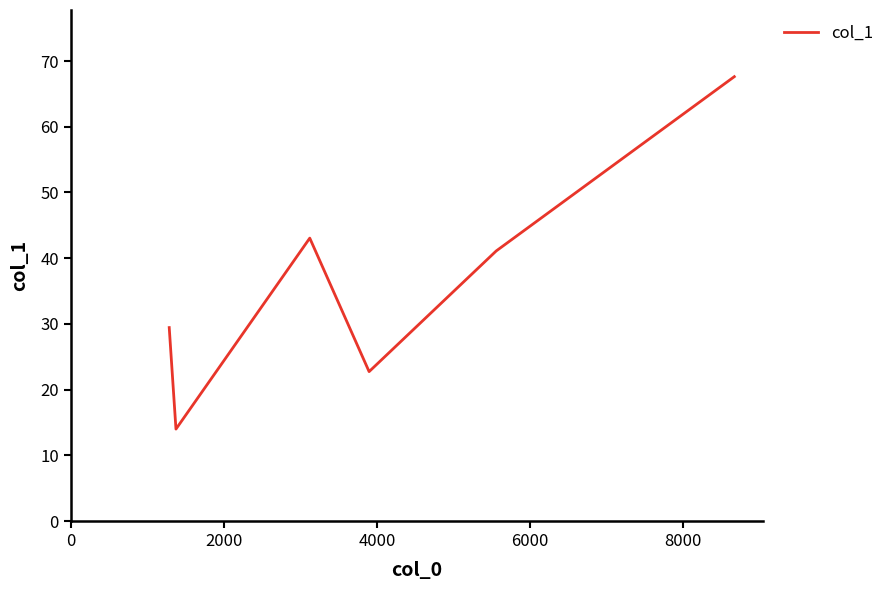

True or false: there are more than 0 points higher than both neighbors.

True